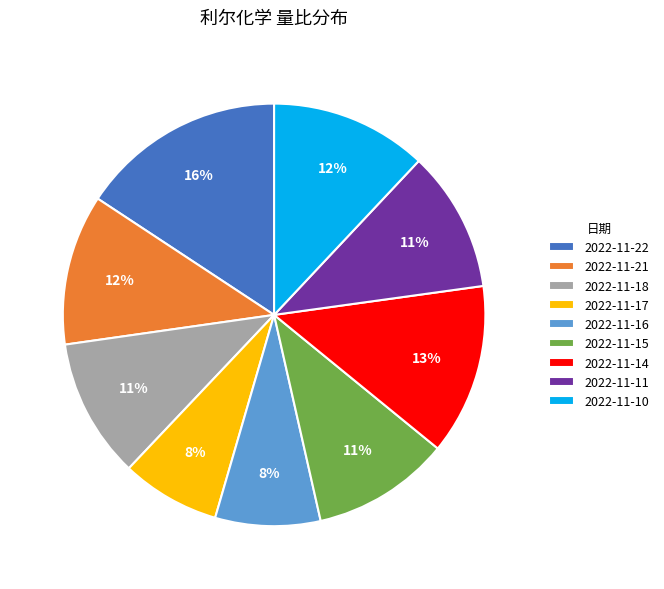

Count the number of slices in the pie.

9